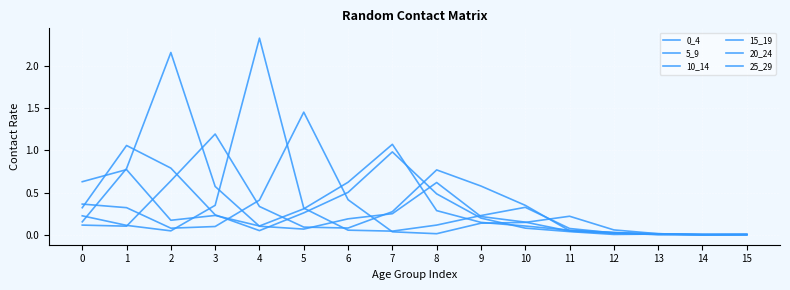

What is the average value of the 0_4 series?

0.3